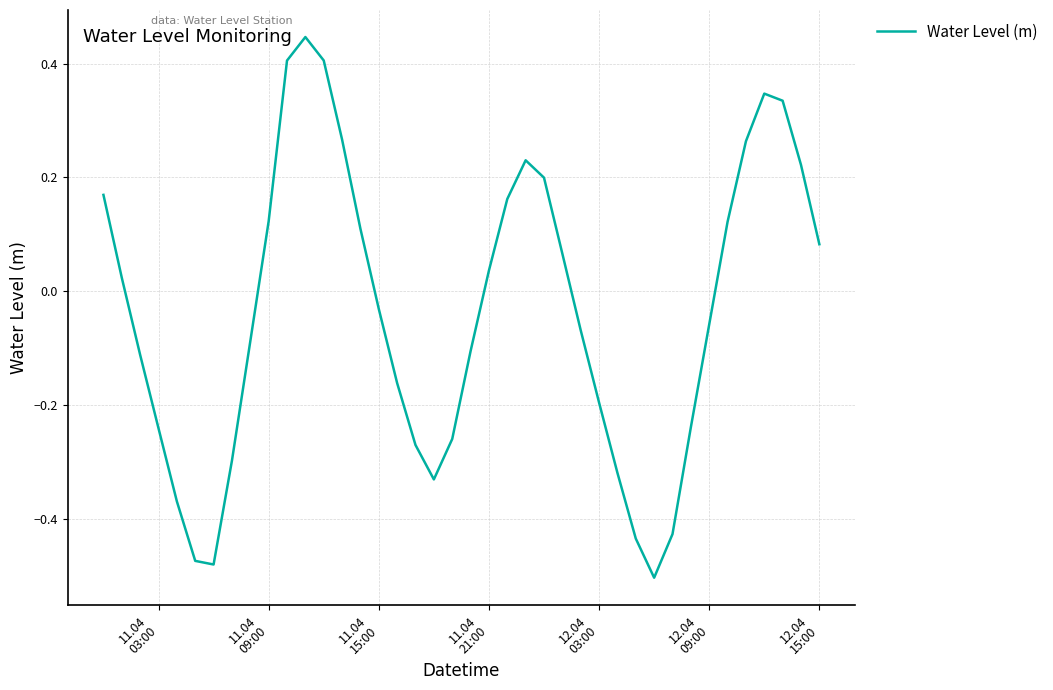

Reading left to right, transcribe all the data shown in this chart.

0.2	0.0	-0.1	-0.2	-0.4	-0.5	-0.5	-0.3	-0.1	0.1	0.4	0.4	0.4	0.3	0.1	-0.0	-0.2	-0.3	-0.3	-0.3	-0.1	0.0	0.2	0.2	0.2	0.1	-0.1	-0.2	-0.3	-0.4	-0.5	-0.4	-0.2	-0.1	0.1	0.3	0.3	0.3	0.2	0.1